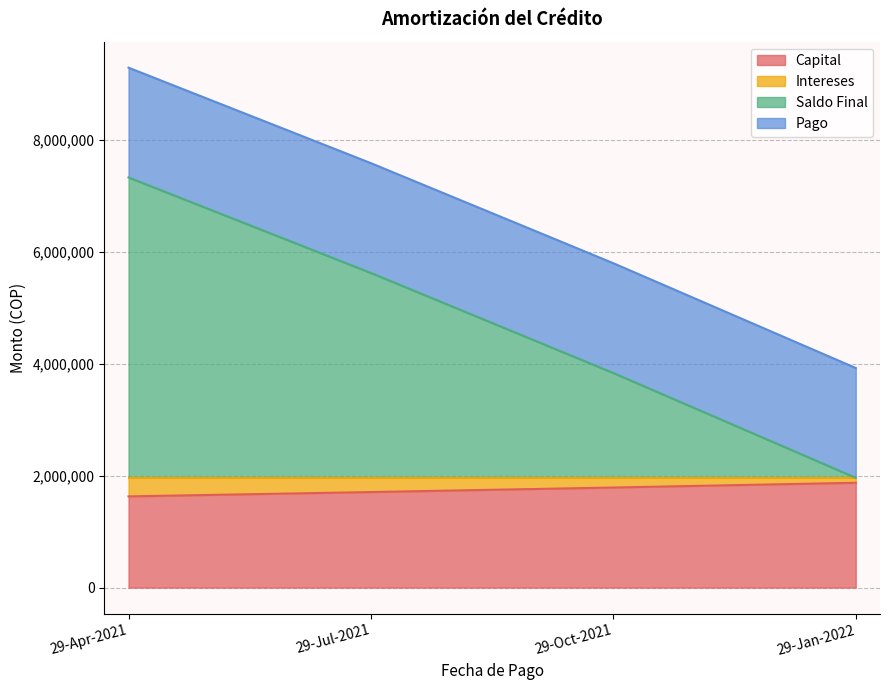

The value of Capital at 29-Oct-2021 is 1788672.0. True or false?

True